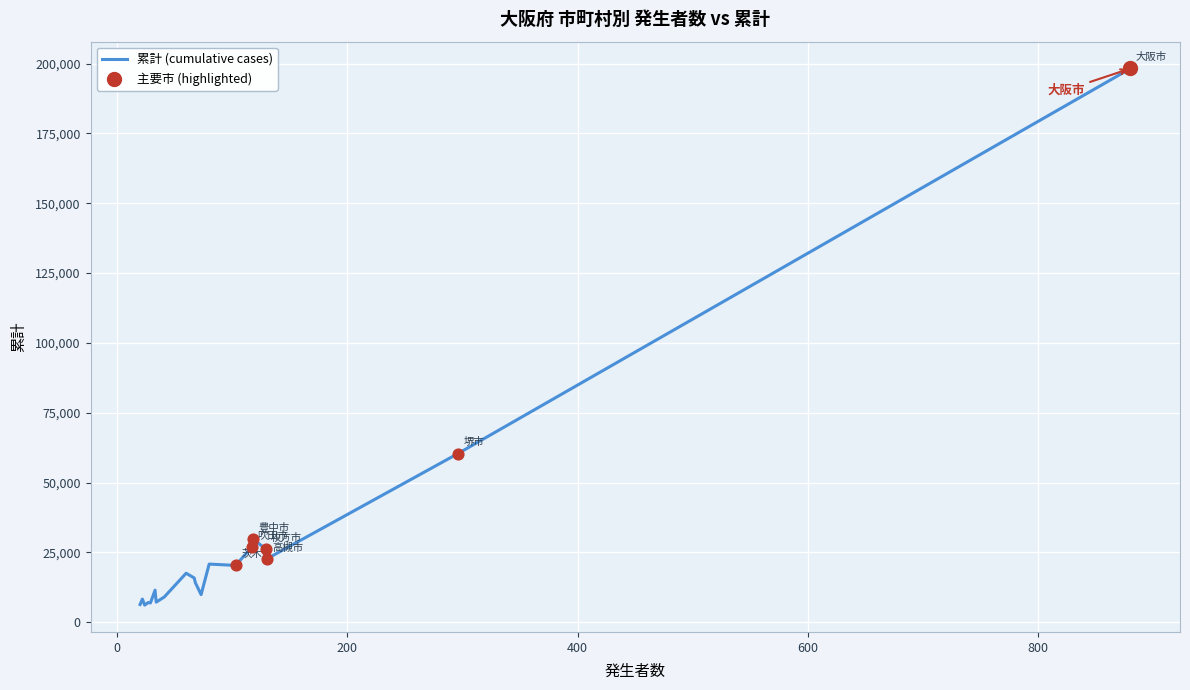

What is the greatest value displayed?

198224